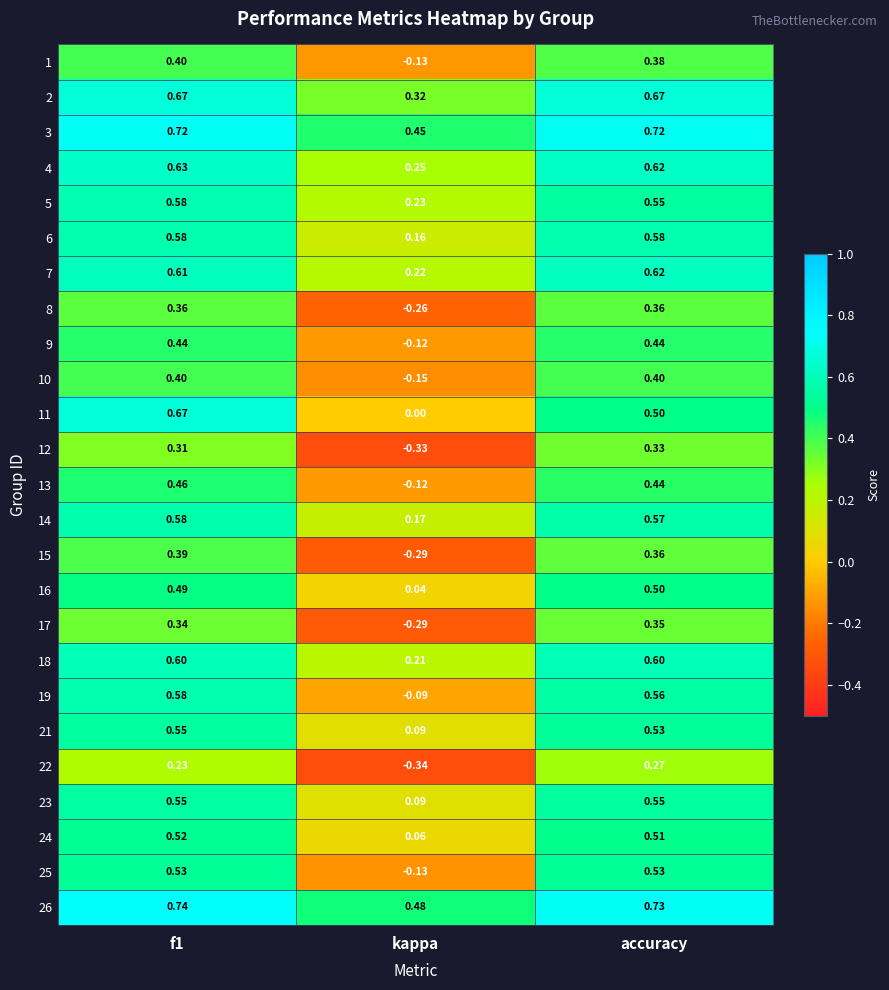

At which label does 2 reach its minimum?

kappa